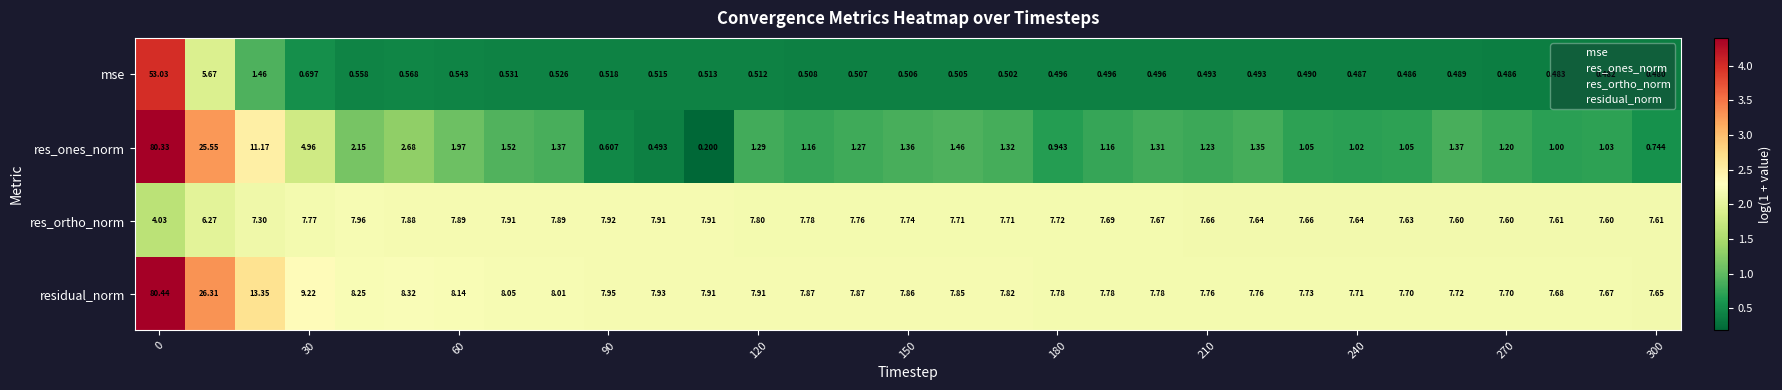

List the series in order of their overall mean, highest first.

residual_norm, res_ortho_norm, res_ones_norm, mse